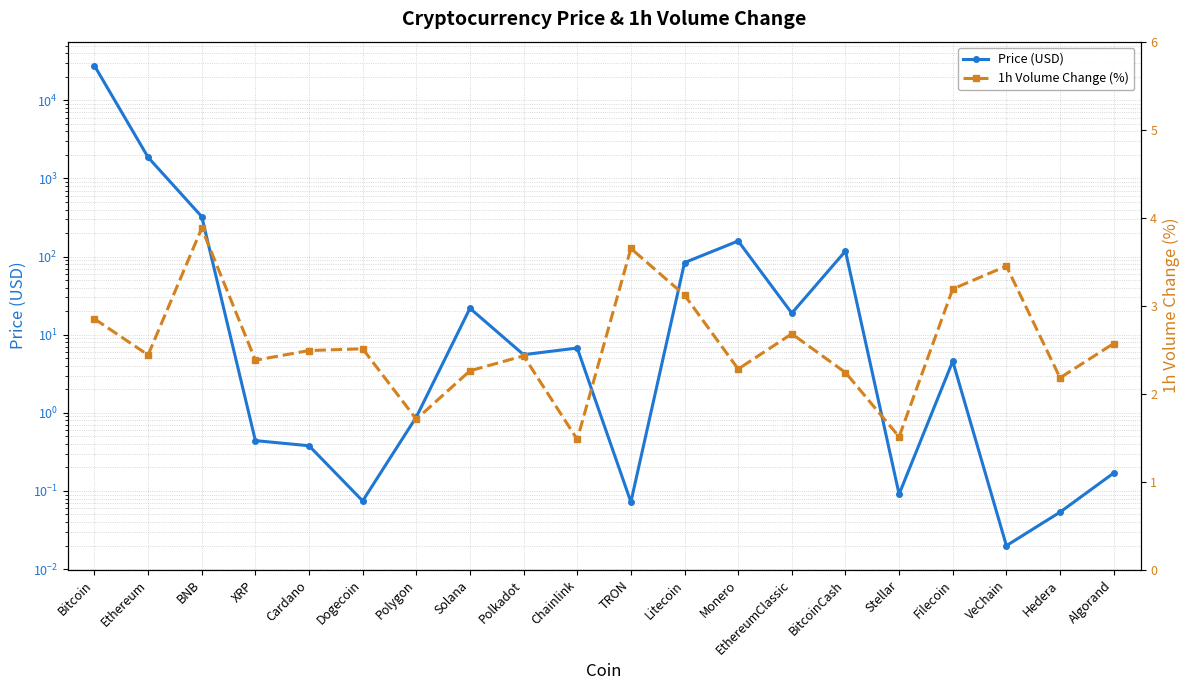

Which category has the lowest value in the Price (USD) series?

VeChain